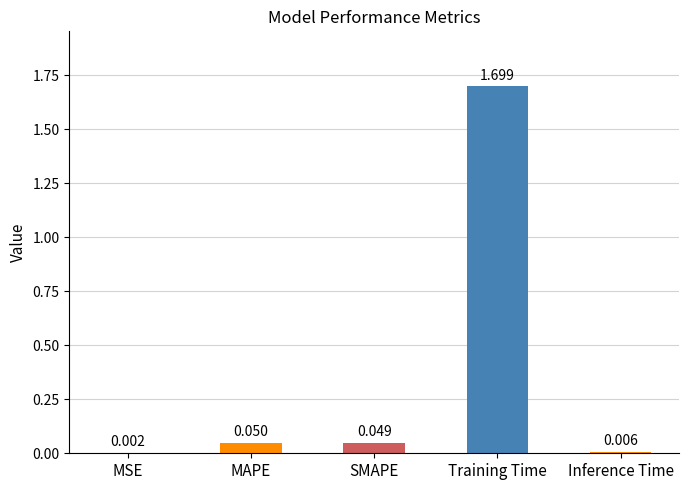

Which has a higher value, SMAPE or Training Time?

Training Time